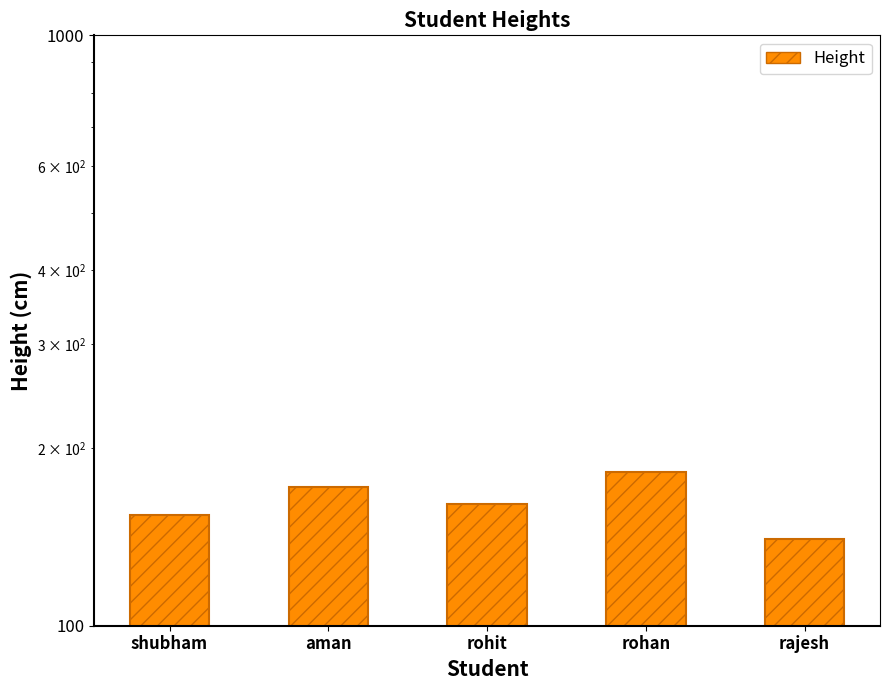

What is the sum of the values at rohit and rohan?

343